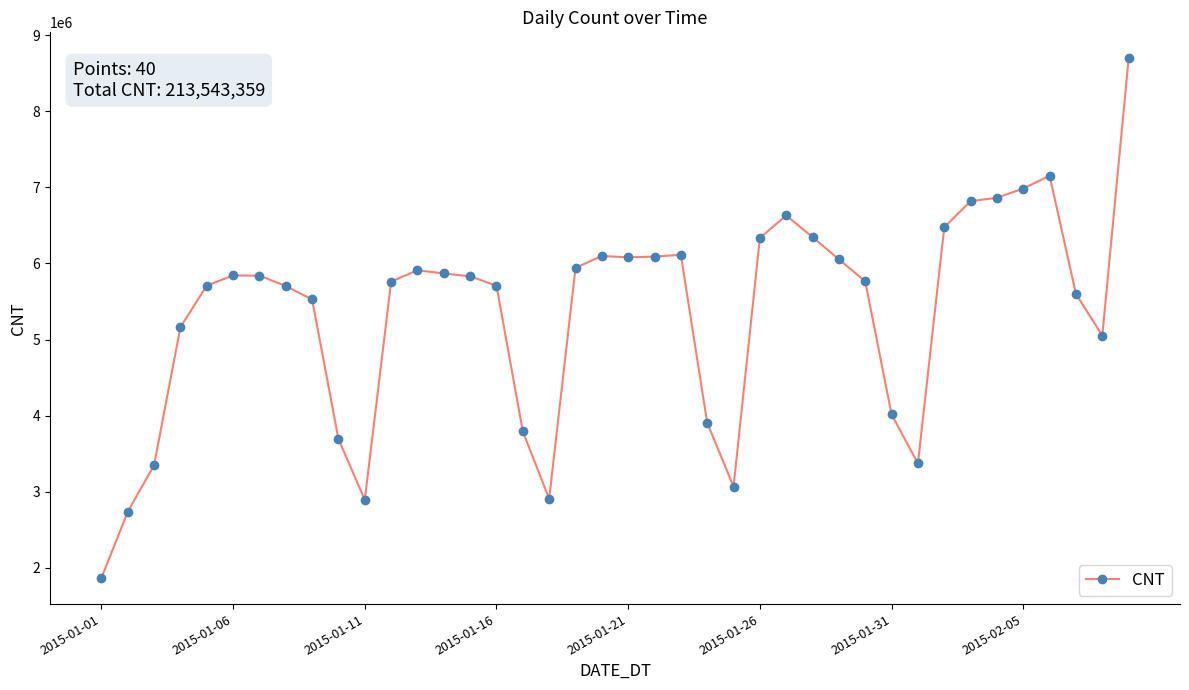

How many lines are shown in the chart?

1